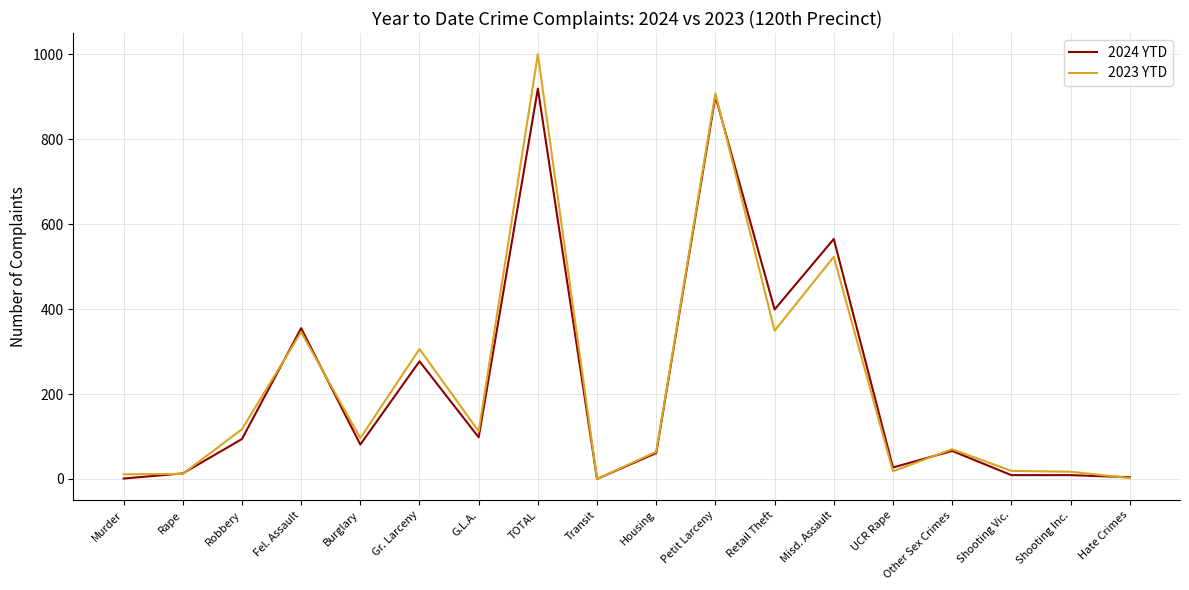

Which category has the highest value in the 2023 YTD series?

TOTAL